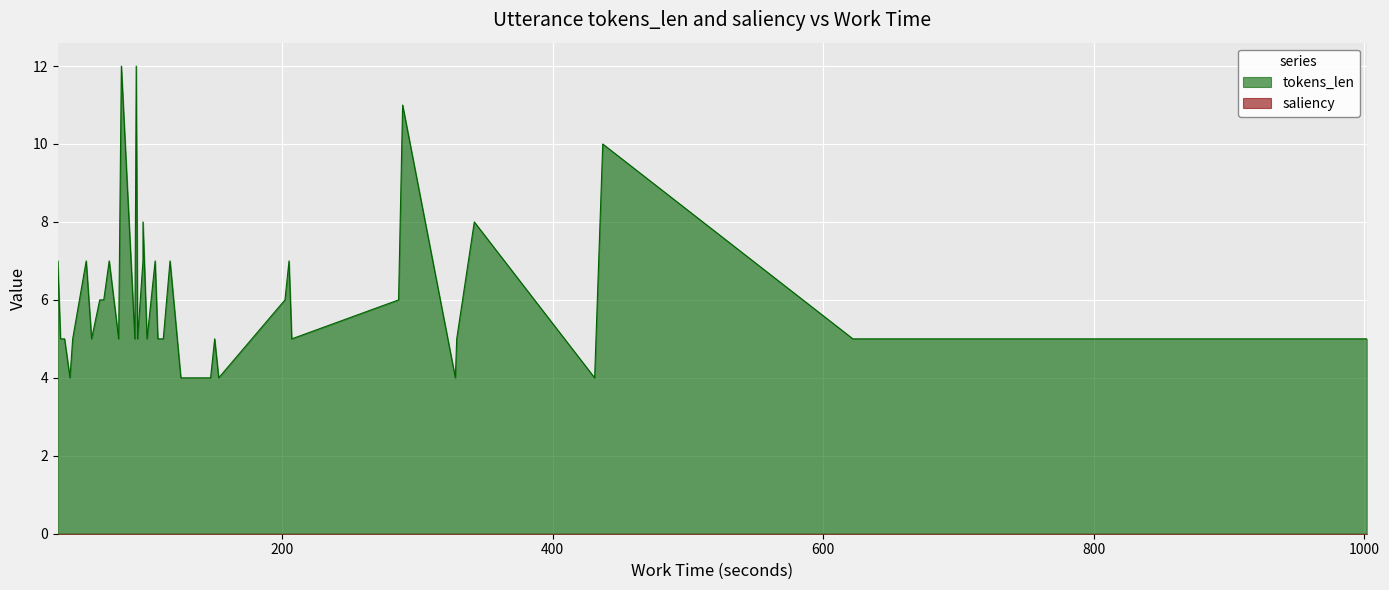

What is the total value across all series at 20?

6